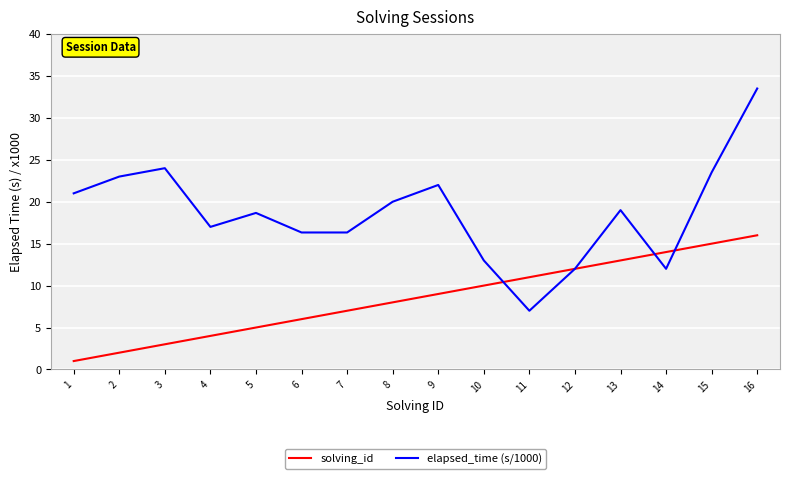

Reading left to right, transcribe all the data shown in this chart.

solving_id: 1.0	2.0	3.0	4.0	5.0	6.0	7.0	8.0	9.0	10.0	11.0	12.0	13.0	14.0	15.0	16.0
elapsed_time (s/1000): 21.0	23.0	24.0	17.0	18.7	16.3	16.3	20.0	22.0	13.0	7.0	12.0	19.0	12.0	23.5	33.5